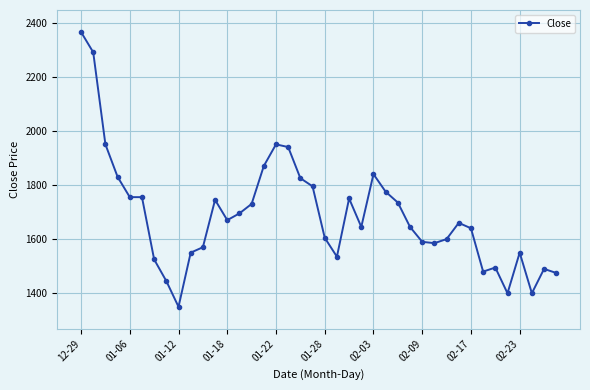

What is the average value?

1688